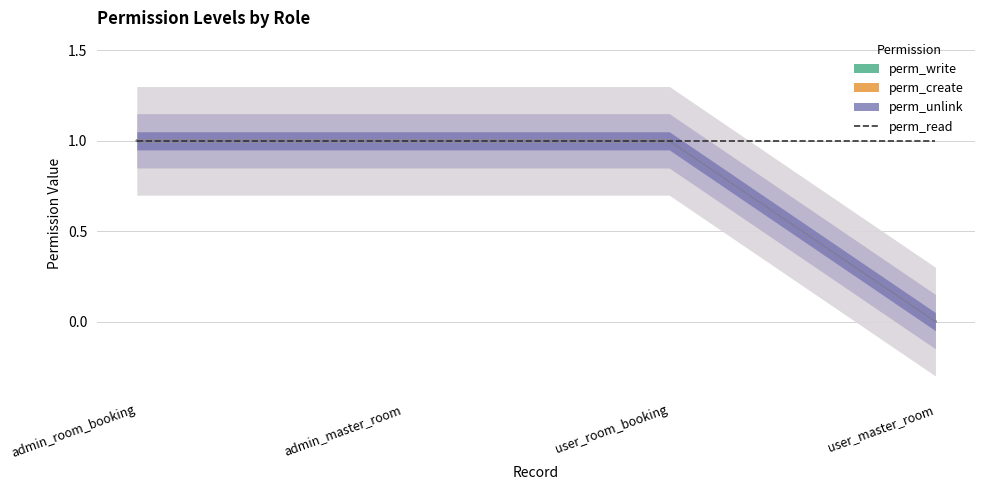

Does the chart display data point markers on the line(s)?

No